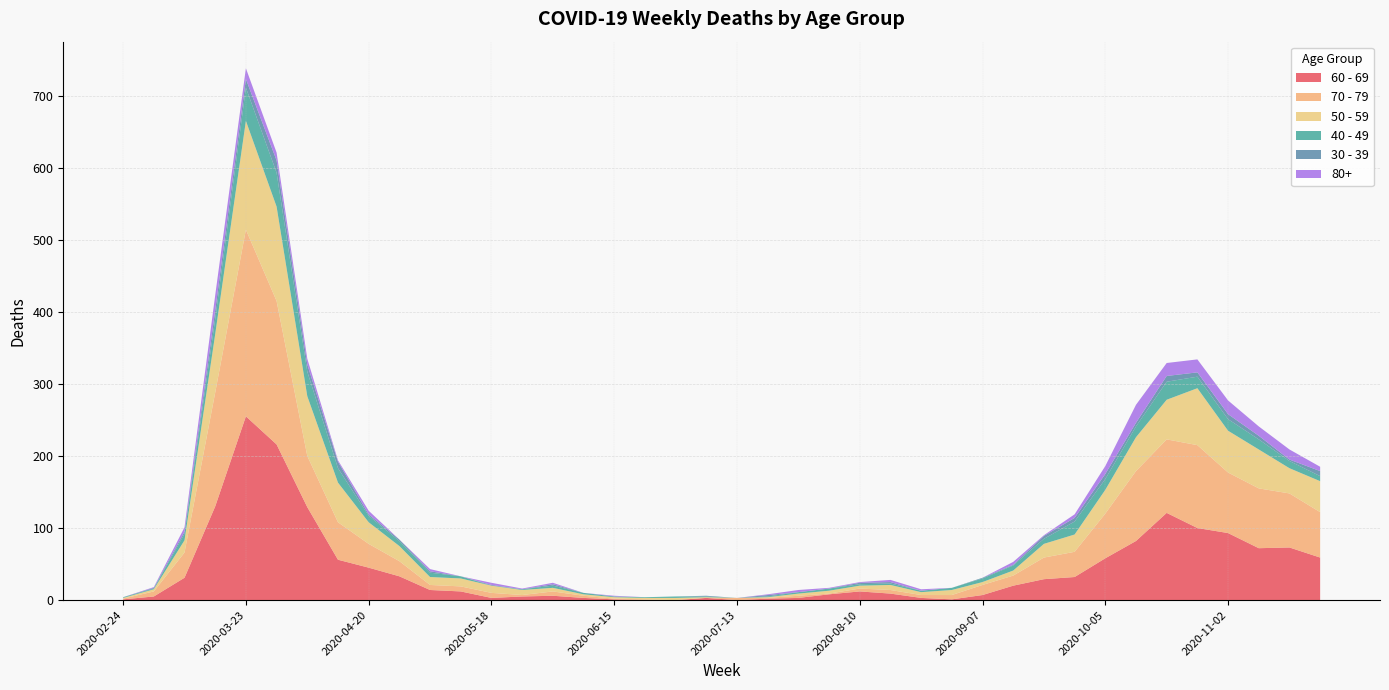

Reading left to right, what are all the values shown in this chart?

60 - 69: 2020-02-24=1	2020-03-02=5	2020-03-09=31	2020-03-16=130	2020-03-23=255	2020-03-30=216	2020-04-06=129	2020-04-13=56	2020-04-20=45	2020-04-27=33	2020-05-04=14	2020-05-11=12	2020-05-18=3	2020-05-25=5	2020-06-01=6	2020-06-08=3	2020-06-15=1	2020-06-22=0	2020-06-29=0	2020-07-06=3	2020-07-13=0	2020-07-20=2	2020-07-27=3	2020-08-03=8	2020-08-10=12	2020-08-17=9	2020-08-24=3	2020-08-31=1	2020-09-07=7	2020-09-14=20	2020-09-21=29	2020-09-28=32	2020-10-05=58	2020-10-12=82	2020-10-19=121	2020-10-26=100	2020-11-02=93	2020-11-09=72	2020-11-16=73	2020-11-23=59
70 - 79: 2020-02-24=1	2020-03-02=7	2020-03-09=35	2020-03-16=158	2020-03-23=259	2020-03-30=199	2020-04-06=71	2020-04-13=52	2020-04-20=33	2020-04-27=21	2020-05-04=7	2020-05-11=7	2020-05-18=7	2020-05-25=2	2020-06-01=6	2020-06-08=3	2020-06-15=1	2020-06-22=1	2020-06-29=0	2020-07-06=0	2020-07-13=3	2020-07-20=1	2020-07-27=3	2020-08-03=1	2020-08-10=4	2020-08-17=5	2020-08-24=4	2020-08-31=6	2020-09-07=14	2020-09-14=14	2020-09-21=30	2020-09-28=35	2020-10-05=62	2020-10-12=97	2020-10-19=102	2020-10-26=115	2020-11-02=84	2020-11-09=83	2020-11-16=75	2020-11-23=63
50 - 59: 2020-02-24=1	2020-03-02=3	2020-03-09=17	2020-03-16=81	2020-03-23=151	2020-03-30=131	2020-04-06=83	2020-04-13=55	2020-04-20=30	2020-04-27=21	2020-05-04=11	2020-05-11=11	2020-05-18=10	2020-05-25=7	2020-06-01=5	2020-06-08=2	2020-06-15=2	2020-06-22=2	2020-06-29=3	2020-07-06=1	2020-07-13=0	2020-07-20=1	2020-07-27=3	2020-08-03=4	2020-08-10=4	2020-08-17=7	2020-08-24=4	2020-08-31=7	2020-09-07=4	2020-09-14=7	2020-09-21=19	2020-09-28=24	2020-10-05=33	2020-10-12=47	2020-10-19=55	2020-10-26=79	2020-11-02=58	2020-11-09=54	2020-11-16=35	2020-11-23=43
40 - 49: 2020-02-24=1	2020-03-02=1	2020-03-09=9	2020-03-16=21	2020-03-23=46	2020-03-30=47	2020-04-06=34	2020-04-13=20	2020-04-20=9	2020-04-27=7	2020-05-04=6	2020-05-11=3	2020-05-18=0	2020-05-25=1	2020-06-01=3	2020-06-08=2	2020-06-15=1	2020-06-22=1	2020-06-29=2	2020-07-06=1	2020-07-13=0	2020-07-20=1	2020-07-27=2	2020-08-03=3	2020-08-10=2	2020-08-17=2	2020-08-24=2	2020-08-31=3	2020-09-07=5	2020-09-14=7	2020-09-21=7	2020-09-28=18	2020-10-05=15	2020-10-12=15	2020-10-19=25	2020-10-26=16	2020-11-02=16	2020-11-09=14	2020-11-16=10	2020-11-23=7
30 - 39: 2020-02-24=0	2020-03-02=1	2020-03-09=3	2020-03-16=12	2020-03-23=12	2020-03-30=17	2020-04-06=10	2020-04-13=9	2020-04-20=2	2020-04-27=2	2020-05-04=2	2020-05-11=0	2020-05-18=1	2020-05-25=0	2020-06-01=2	2020-06-08=0	2020-06-15=0	2020-06-22=0	2020-06-29=0	2020-07-06=1	2020-07-13=0	2020-07-20=2	2020-07-27=0	2020-08-03=0	2020-08-10=2	2020-08-17=2	2020-08-24=0	2020-08-31=0	2020-09-07=1	2020-09-14=1	2020-09-21=4	2020-09-28=5	2020-10-05=7	2020-10-12=5	2020-10-19=8	2020-10-26=6	2020-11-02=7	2020-11-09=5	2020-11-16=2	2020-11-23=7
80+: 2020-02-24=0	2020-03-02=1	2020-03-09=6	2020-03-16=21	2020-03-23=15	2020-03-30=11	2020-04-06=8	2020-04-13=2	2020-04-20=5	2020-04-27=0	2020-05-04=3	2020-05-11=0	2020-05-18=3	2020-05-25=1	2020-06-01=2	2020-06-08=0	2020-06-15=1	2020-06-22=0	2020-06-29=0	2020-07-06=0	2020-07-13=0	2020-07-20=1	2020-07-27=3	2020-08-03=1	2020-08-10=1	2020-08-17=3	2020-08-24=2	2020-08-31=0	2020-09-07=0	2020-09-14=4	2020-09-21=1	2020-09-28=5	2020-10-05=11	2020-10-12=25	2020-10-19=18	2020-10-26=18	2020-11-02=19	2020-11-09=13	2020-11-16=14	2020-11-23=6